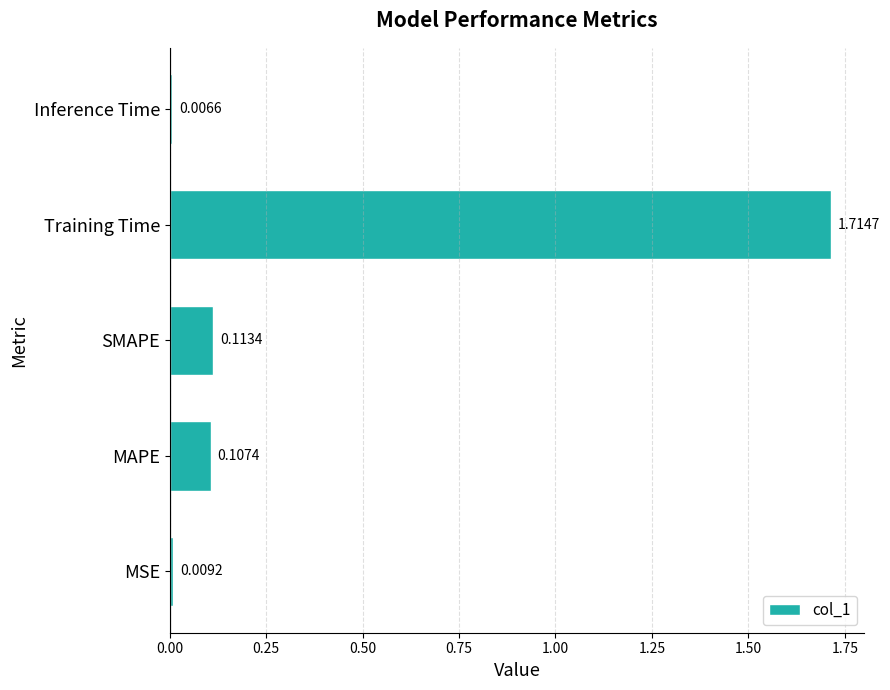

How many categories are shown in the chart?

5